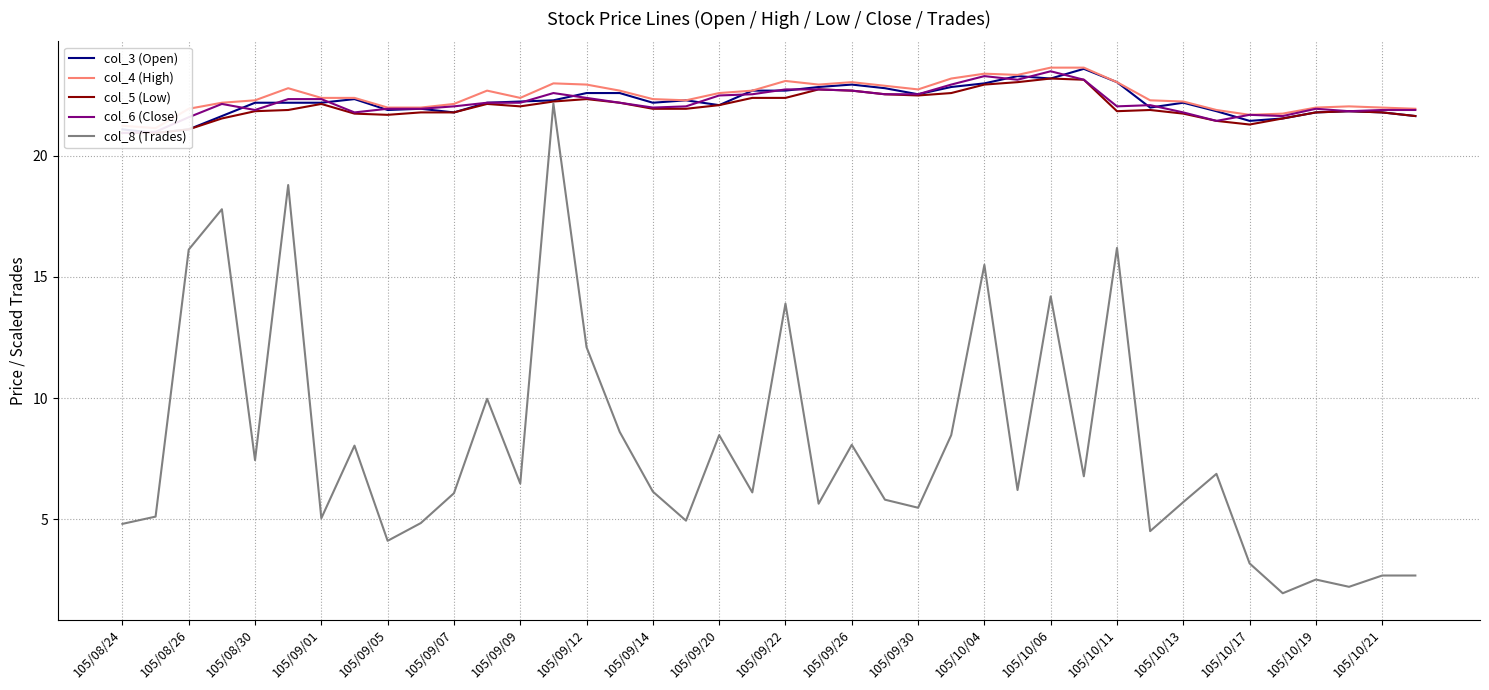

Rank the series by their maximum value, from lowest to highest.

col_8 (Trades), col_5 (Low), col_6 (Close), col_3 (Open), col_4 (High)